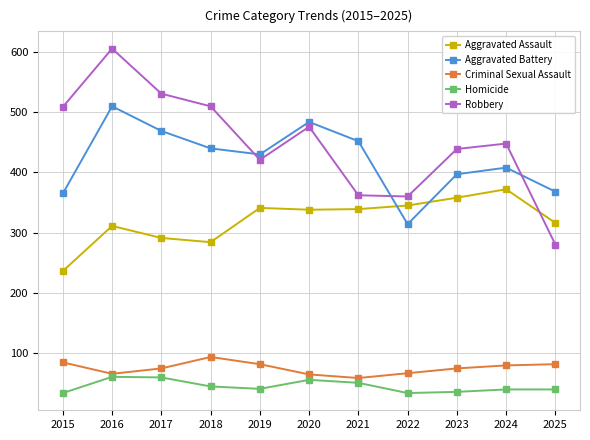

Is it true that Robbery equals 116 at 2018?

False